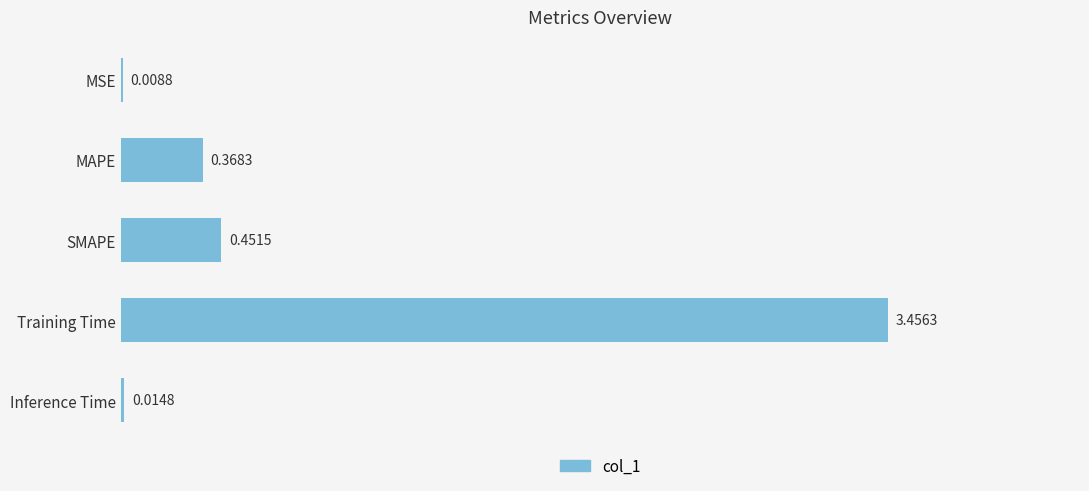

Between SMAPE and MSE, which is larger?

SMAPE